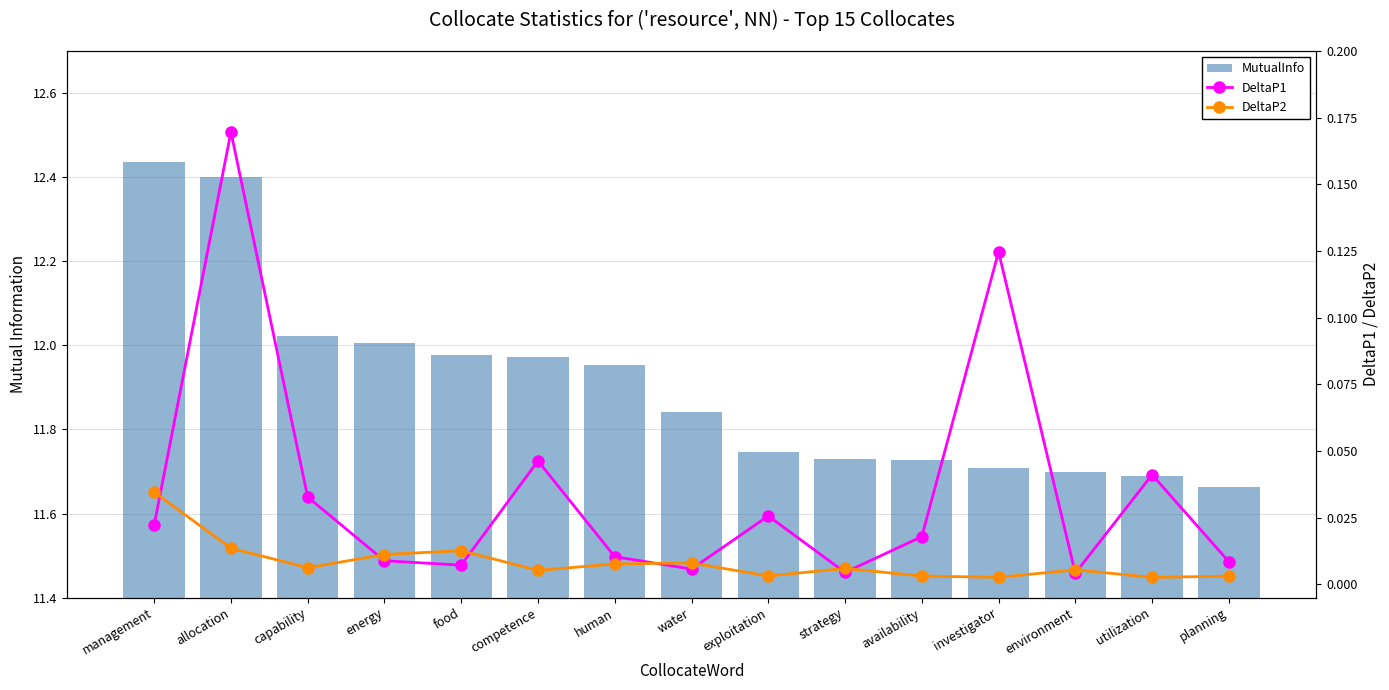

What is the difference between the highest and lowest values at energy?

12.0